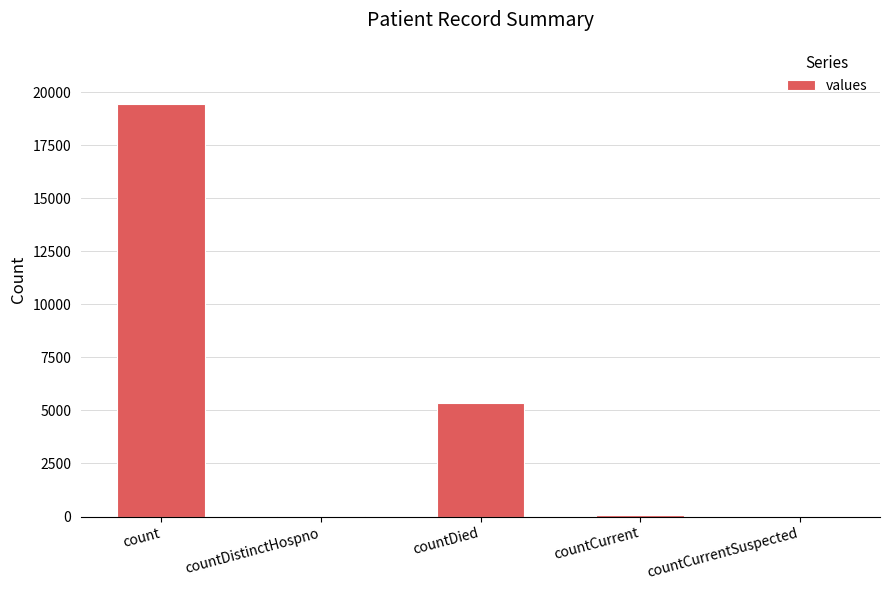

Which has a higher value, countCurrent or countDied?

countDied